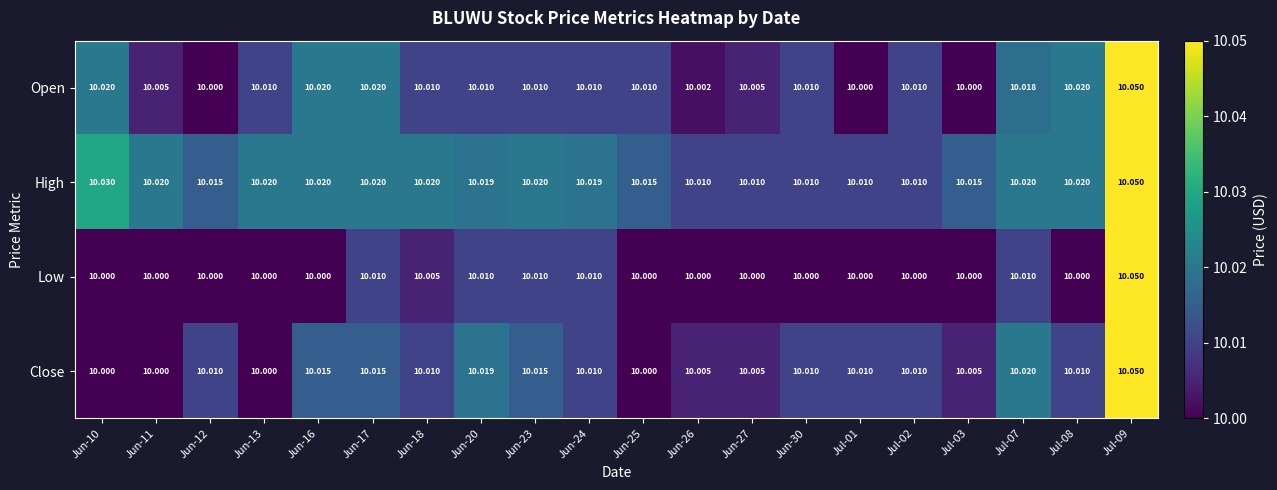

What is the minimum value shown in the chart?

10.0